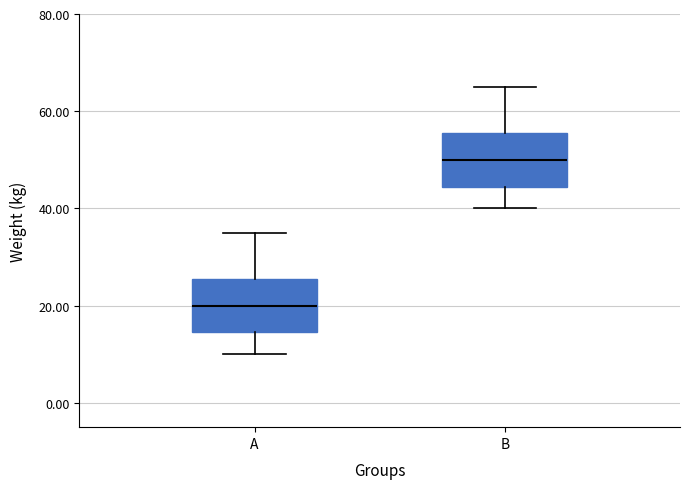

Reading left to right, read every box against the y-axis: the position of its median line, the range the box covers, and the ends of its whiskers. The values are not printed on the chart, so give them approximately, as read against the axis.

A: median 20, box 14 to 26, whiskers 10 to 36
B: median 50, box 44 to 56, whiskers 40 to 66